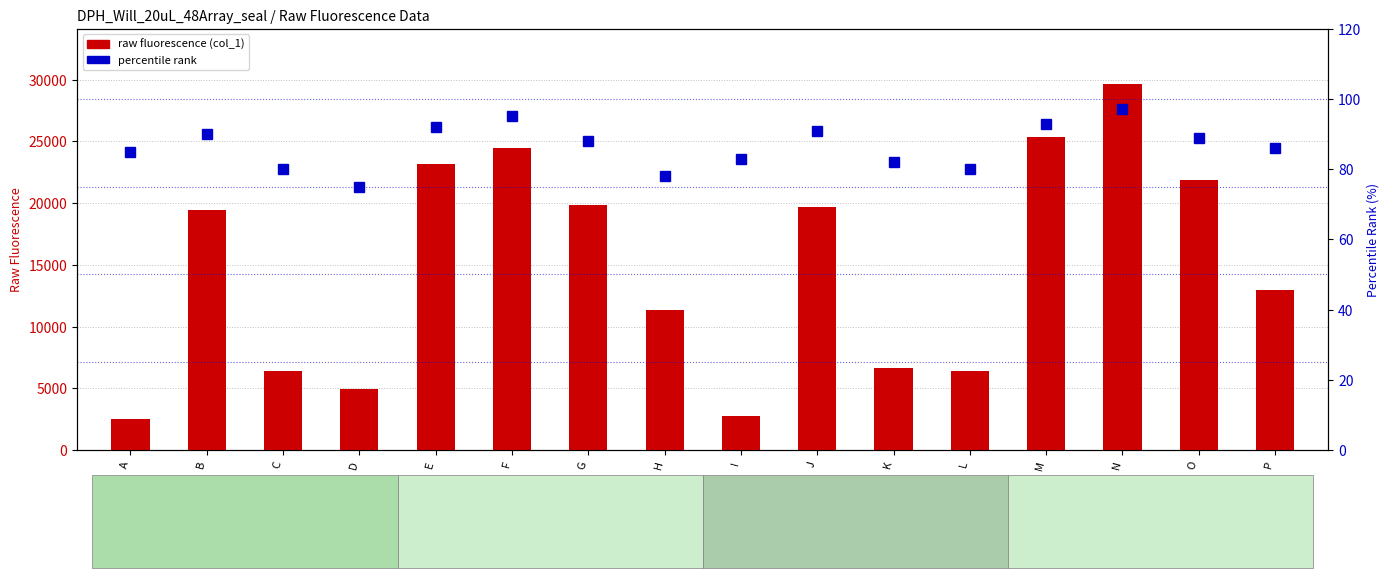

List the series in order of their peak value, highest first.

raw fluorescence (col_1), percentile rank